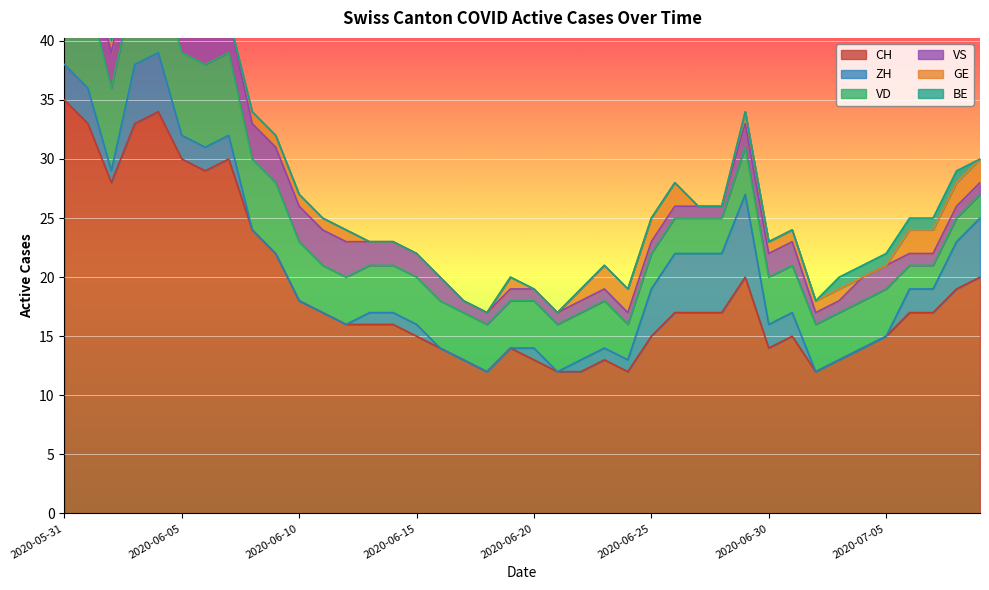

Count the number of data series in this chart.

6